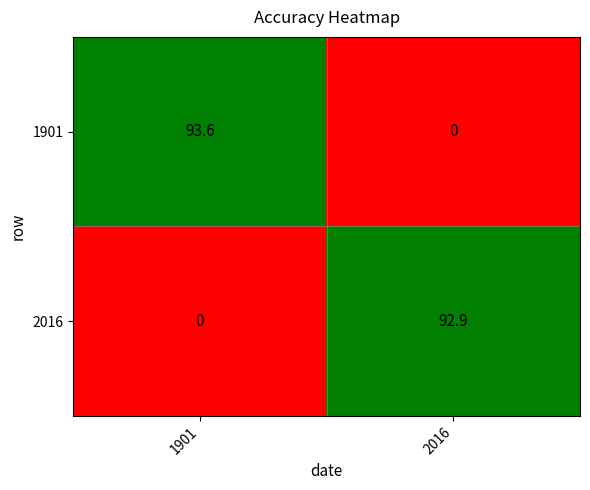

Which category has the highest value across all series?

1901